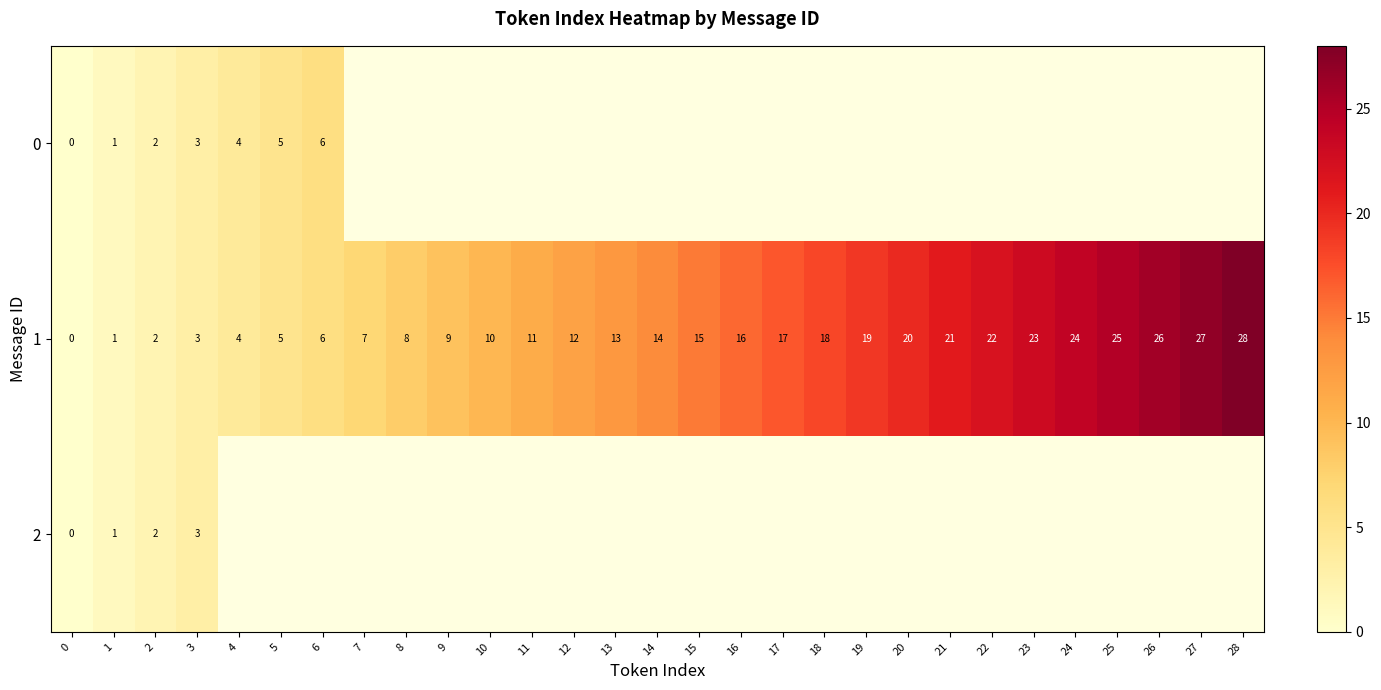

At how many categories does at least one series exceed 20?

8